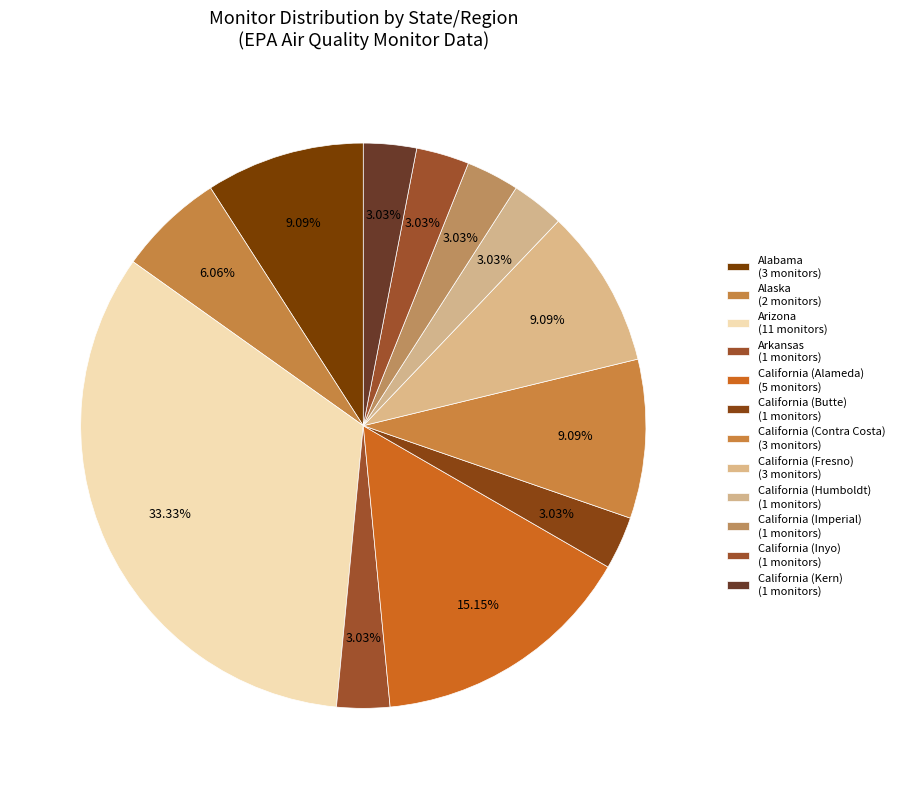

To the nearest percent, what portion does California (Butte) represent?

3%